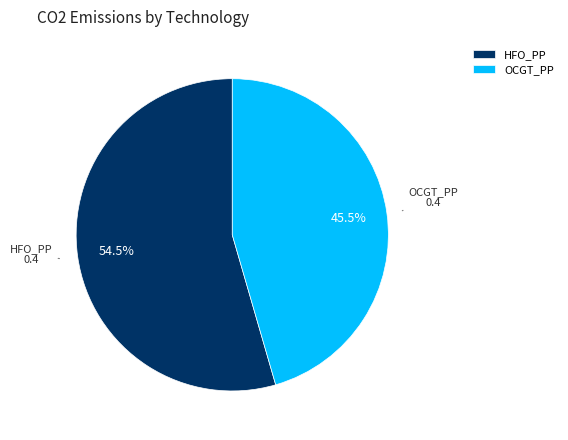

Which has a higher value, HFO_PP or OCGT_PP?

HFO_PP